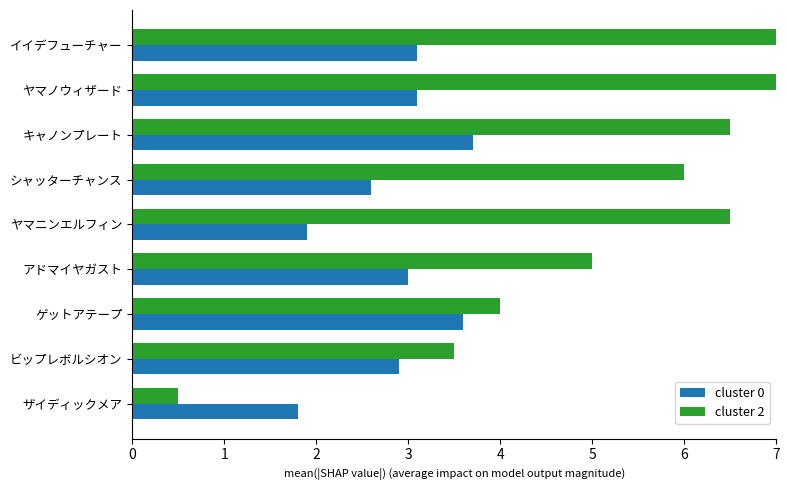

Between ゲットアテープ and シャッターチャンス, which is larger?

ゲットアテープ